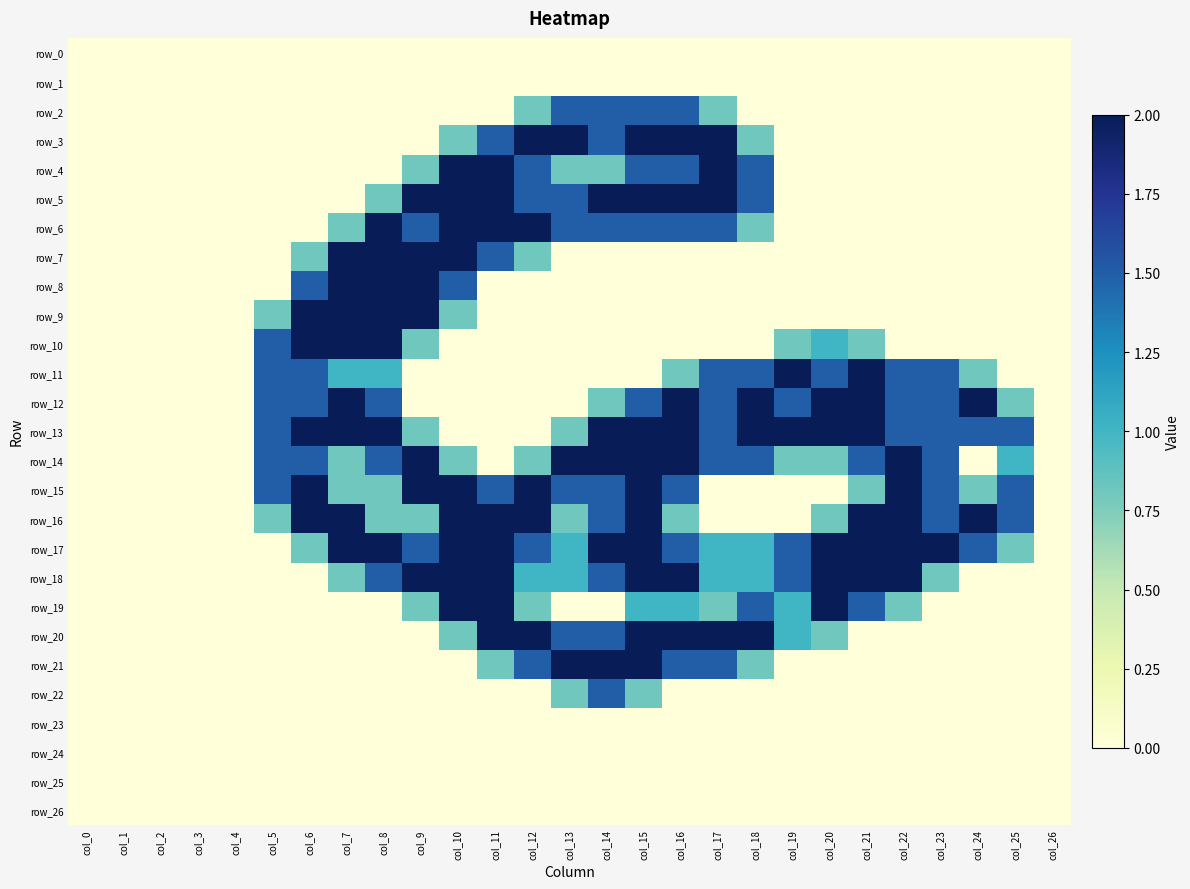

Reading left to right, what are all the values shown in this chart?

row_0: 0.0	0.0	0.0	0.0	0.0	0.0	0.0	0.0	0.0	0.0	0.0	0.0	0.0	0.0	0.0	0.0	0.0	0.0	0.0	0.0	0.0	0.0	0.0	0.0	0.0	0.0	0.0
row_1: 0.0	0.0	0.0	0.0	0.0	0.0	0.0	0.0	0.0	0.0	0.0	0.0	0.0	0.0	0.0	0.0	0.0	0.0	0.0	0.0	0.0	0.0	0.0	0.0	0.0	0.0	0.0
row_2: 0.0	0.0	0.0	0.0	0.0	0.0	0.0	0.0	0.0	0.0	0.0	0.0	0.8	1.5	1.5	1.5	1.5	0.8	0.0	0.0	0.0	0.0	0.0	0.0	0.0	0.0	0.0
row_3: 0.0	0.0	0.0	0.0	0.0	0.0	0.0	0.0	0.0	0.0	0.8	1.5	2.0	2.0	1.5	2.0	2.0	2.0	0.8	0.0	0.0	0.0	0.0	0.0	0.0	0.0	0.0
row_4: 0.0	0.0	0.0	0.0	0.0	0.0	0.0	0.0	0.0	0.8	2.0	2.0	1.5	0.8	0.8	1.5	1.5	2.0	1.5	0.0	0.0	0.0	0.0	0.0	0.0	0.0	0.0
row_5: 0.0	0.0	0.0	0.0	0.0	0.0	0.0	0.0	0.8	2.0	2.0	2.0	1.5	1.5	2.0	2.0	2.0	2.0	1.5	0.0	0.0	0.0	0.0	0.0	0.0	0.0	0.0
row_6: 0.0	0.0	0.0	0.0	0.0	0.0	0.0	0.8	2.0	1.5	2.0	2.0	2.0	1.5	1.5	1.5	1.5	1.5	0.8	0.0	0.0	0.0	0.0	0.0	0.0	0.0	0.0
row_7: 0.0	0.0	0.0	0.0	0.0	0.0	0.8	2.0	2.0	2.0	2.0	1.5	0.8	0.0	0.0	0.0	0.0	0.0	0.0	0.0	0.0	0.0	0.0	0.0	0.0	0.0	0.0
row_8: 0.0	0.0	0.0	0.0	0.0	0.0	1.5	2.0	2.0	2.0	1.5	0.0	0.0	0.0	0.0	0.0	0.0	0.0	0.0	0.0	0.0	0.0	0.0	0.0	0.0	0.0	0.0
row_9: 0.0	0.0	0.0	0.0	0.0	0.8	2.0	2.0	2.0	2.0	0.8	0.0	0.0	0.0	0.0	0.0	0.0	0.0	0.0	0.0	0.0	0.0	0.0	0.0	0.0	0.0	0.0
row_10: 0.0	0.0	0.0	0.0	0.0	1.5	2.0	2.0	2.0	0.8	0.0	0.0	0.0	0.0	0.0	0.0	0.0	0.0	0.0	0.8	1.0	0.8	0.0	0.0	0.0	0.0	0.0
row_11: 0.0	0.0	0.0	0.0	0.0	1.5	1.5	1.0	1.0	0.0	0.0	0.0	0.0	0.0	0.0	0.0	0.8	1.5	1.5	2.0	1.5	2.0	1.5	1.5	0.8	0.0	0.0
row_12: 0.0	0.0	0.0	0.0	0.0	1.5	1.5	2.0	1.5	0.0	0.0	0.0	0.0	0.0	0.8	1.5	2.0	1.5	2.0	1.5	2.0	2.0	1.5	1.5	2.0	0.8	0.0
row_13: 0.0	0.0	0.0	0.0	0.0	1.5	2.0	2.0	2.0	0.8	0.0	0.0	0.0	0.8	2.0	2.0	2.0	1.5	2.0	2.0	2.0	2.0	1.5	1.5	1.5	1.5	0.0
row_14: 0.0	0.0	0.0	0.0	0.0	1.5	1.5	0.8	1.5	2.0	0.8	0.0	0.8	2.0	2.0	2.0	2.0	1.5	1.5	0.8	0.8	1.5	2.0	1.5	0.0	1.0	0.0
row_15: 0.0	0.0	0.0	0.0	0.0	1.5	2.0	0.8	0.8	2.0	2.0	1.5	2.0	1.5	1.5	2.0	1.5	0.0	0.0	0.0	0.0	0.8	2.0	1.5	0.8	1.5	0.0
row_16: 0.0	0.0	0.0	0.0	0.0	0.8	2.0	2.0	0.8	0.8	2.0	2.0	2.0	0.8	1.5	2.0	0.8	0.0	0.0	0.0	0.8	2.0	2.0	1.5	2.0	1.5	0.0
row_17: 0.0	0.0	0.0	0.0	0.0	0.0	0.8	2.0	2.0	1.5	2.0	2.0	1.5	1.0	2.0	2.0	1.5	1.0	1.0	1.5	2.0	2.0	2.0	2.0	1.5	0.8	0.0
row_18: 0.0	0.0	0.0	0.0	0.0	0.0	0.0	0.8	1.5	2.0	2.0	2.0	1.0	1.0	1.5	2.0	2.0	1.0	1.0	1.5	2.0	2.0	2.0	0.8	0.0	0.0	0.0
row_19: 0.0	0.0	0.0	0.0	0.0	0.0	0.0	0.0	0.0	0.8	2.0	2.0	0.8	0.0	0.0	1.0	1.0	0.8	1.5	1.0	2.0	1.5	0.8	0.0	0.0	0.0	0.0
row_20: 0.0	0.0	0.0	0.0	0.0	0.0	0.0	0.0	0.0	0.0	0.8	2.0	2.0	1.5	1.5	2.0	2.0	2.0	2.0	1.0	0.8	0.0	0.0	0.0	0.0	0.0	0.0
row_21: 0.0	0.0	0.0	0.0	0.0	0.0	0.0	0.0	0.0	0.0	0.0	0.8	1.5	2.0	2.0	2.0	1.5	1.5	0.8	0.0	0.0	0.0	0.0	0.0	0.0	0.0	0.0
row_22: 0.0	0.0	0.0	0.0	0.0	0.0	0.0	0.0	0.0	0.0	0.0	0.0	0.0	0.8	1.5	0.8	0.0	0.0	0.0	0.0	0.0	0.0	0.0	0.0	0.0	0.0	0.0
row_23: 0.0	0.0	0.0	0.0	0.0	0.0	0.0	0.0	0.0	0.0	0.0	0.0	0.0	0.0	0.0	0.0	0.0	0.0	0.0	0.0	0.0	0.0	0.0	0.0	0.0	0.0	0.0
row_24: 0.0	0.0	0.0	0.0	0.0	0.0	0.0	0.0	0.0	0.0	0.0	0.0	0.0	0.0	0.0	0.0	0.0	0.0	0.0	0.0	0.0	0.0	0.0	0.0	0.0	0.0	0.0
row_25: 0.0	0.0	0.0	0.0	0.0	0.0	0.0	0.0	0.0	0.0	0.0	0.0	0.0	0.0	0.0	0.0	0.0	0.0	0.0	0.0	0.0	0.0	0.0	0.0	0.0	0.0	0.0
row_26: 0.0	0.0	0.0	0.0	0.0	0.0	0.0	0.0	0.0	0.0	0.0	0.0	0.0	0.0	0.0	0.0	0.0	0.0	0.0	0.0	0.0	0.0	0.0	0.0	0.0	0.0	0.0